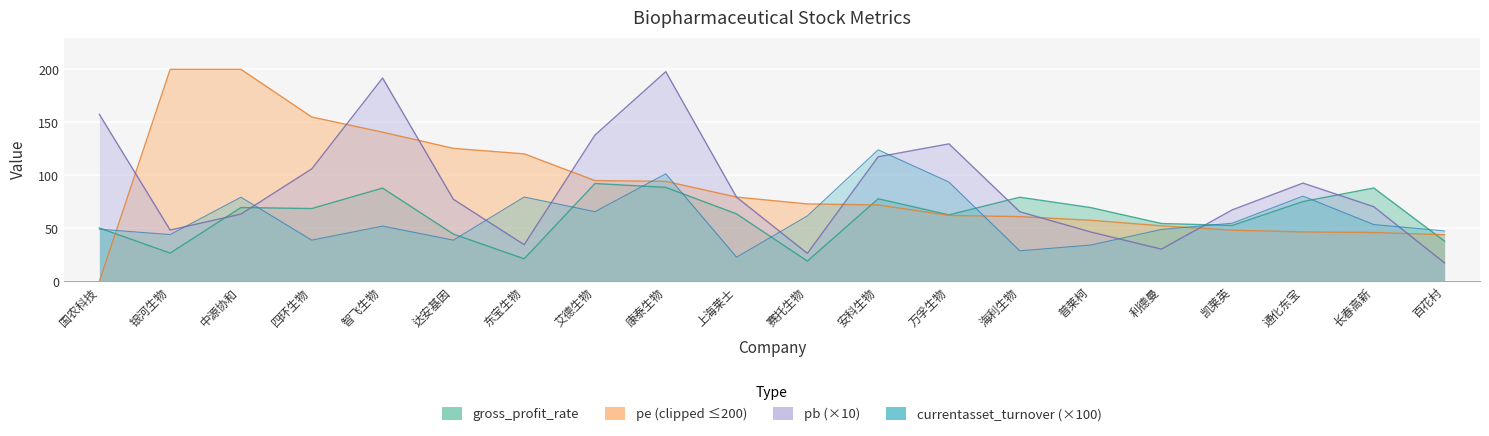

What is the sum of the currentasset_turnover values at 智飞生物 and 通化东宝?

132.6